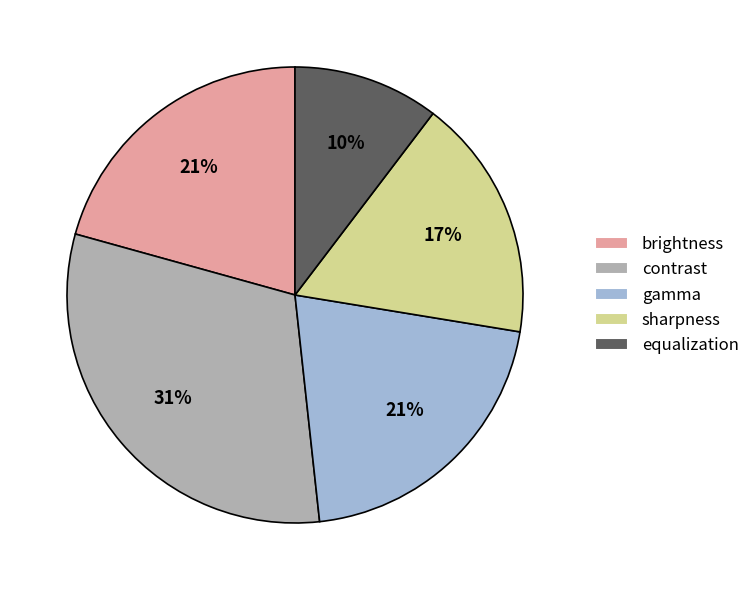

Combined, do gamma and sharpness account for over 50%?

No